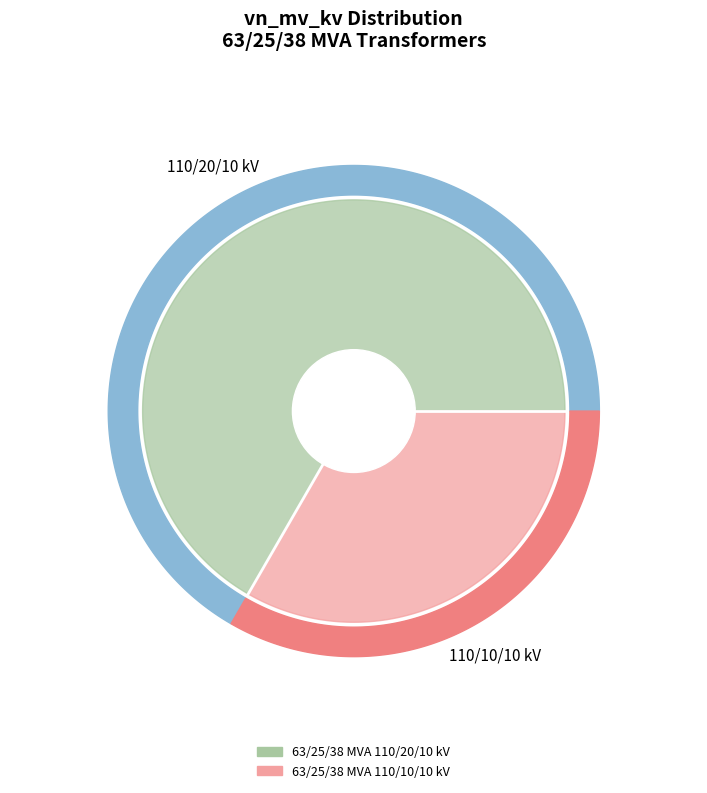

Does any single category account for the majority?

Yes